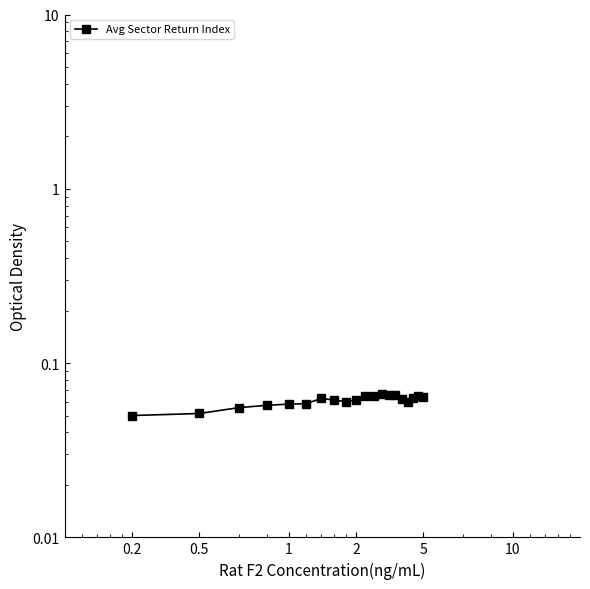

How many points are higher than both their immediate neighbors (excluding endpoints)?

3